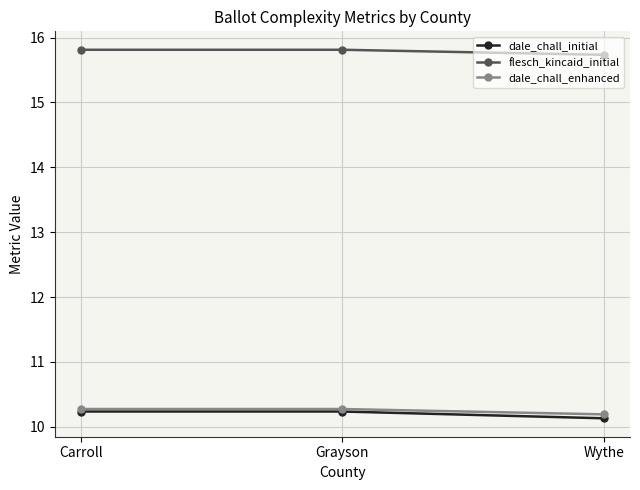

What is the average value of the dale_chall_enhanced series?

10.2